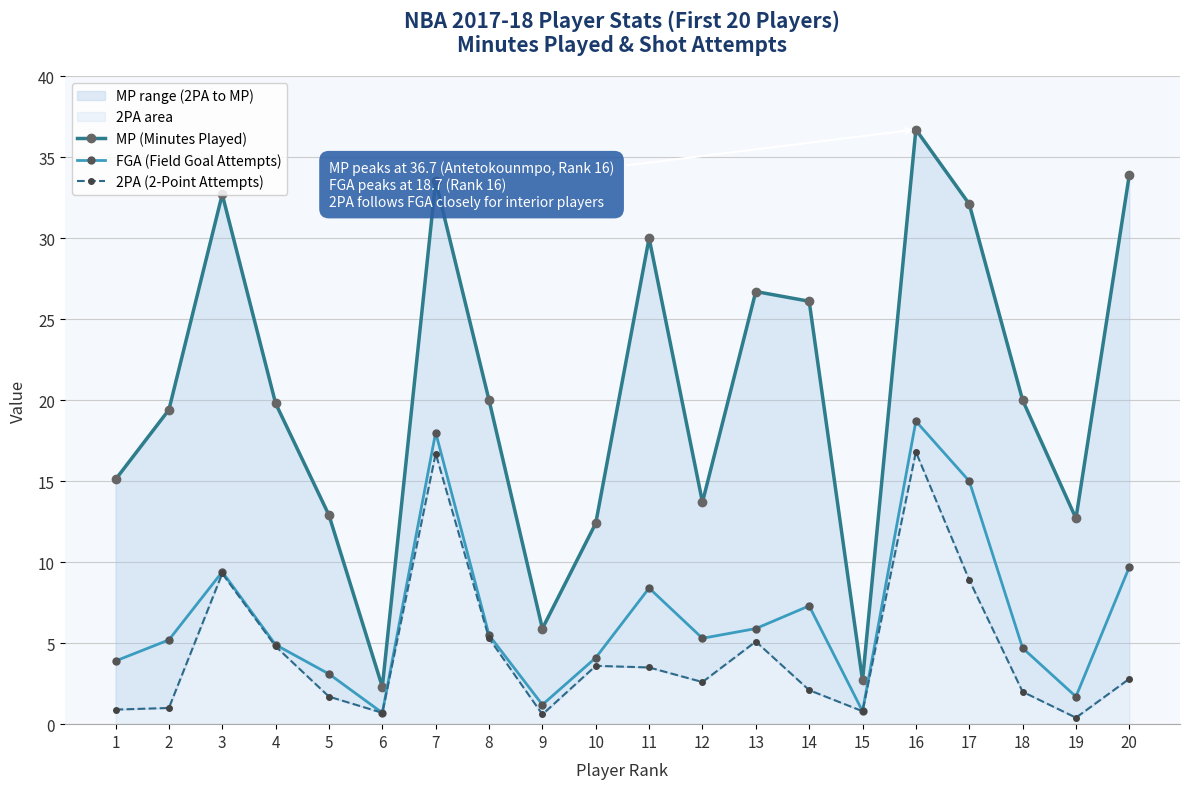

The value of FGA (Field Goal Attempts) at 1 is 3.9. True or false?

True